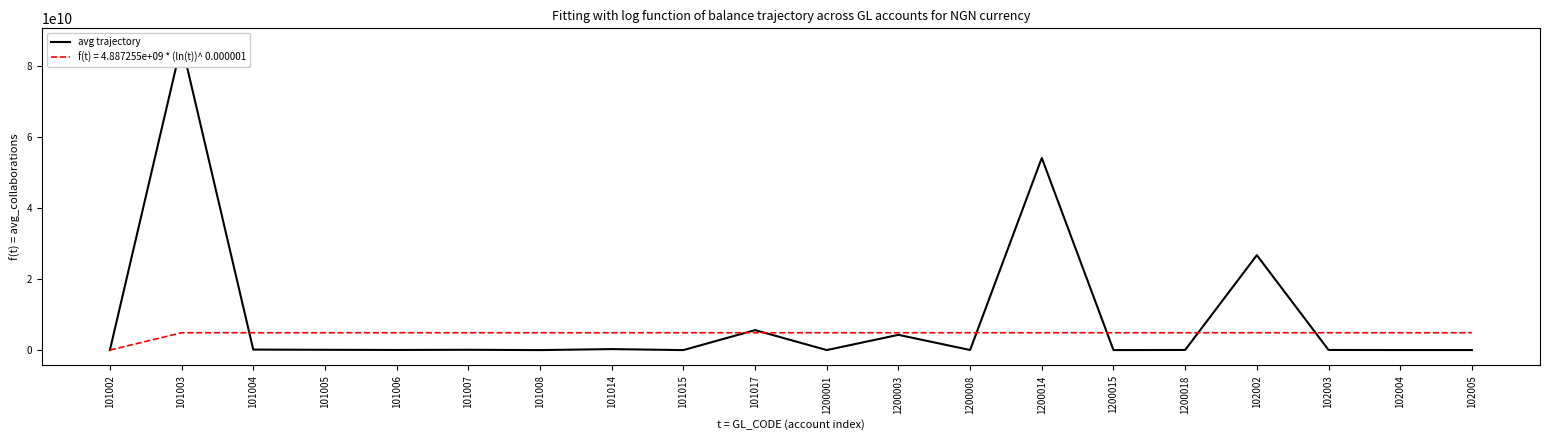

What is the difference between the maximum and minimum values?

86284806771.0